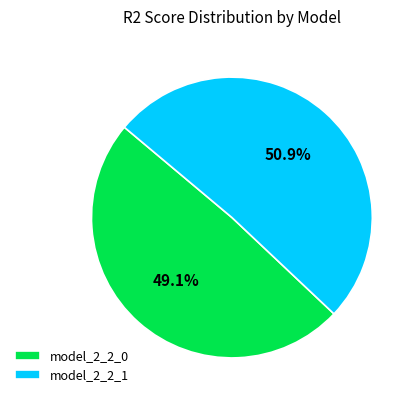

Is it true that model_2_2_0 is 49% of the pie?

True